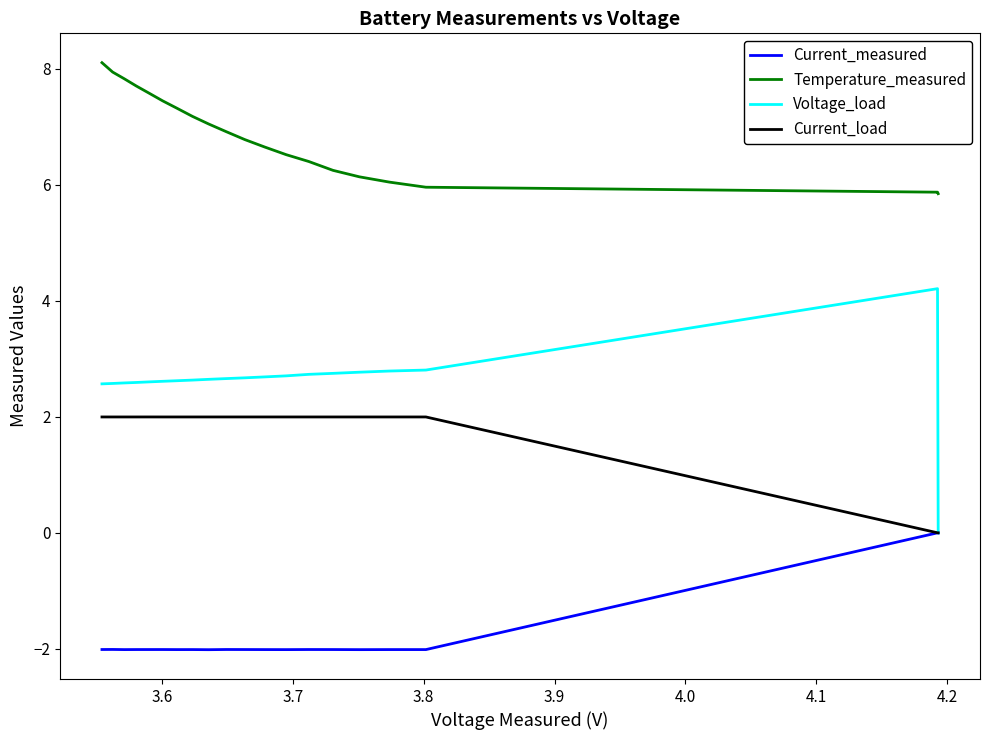

Rank the series by their maximum value, from lowest to highest.

Current_measured, Current_load, Voltage_load, Temperature_measured